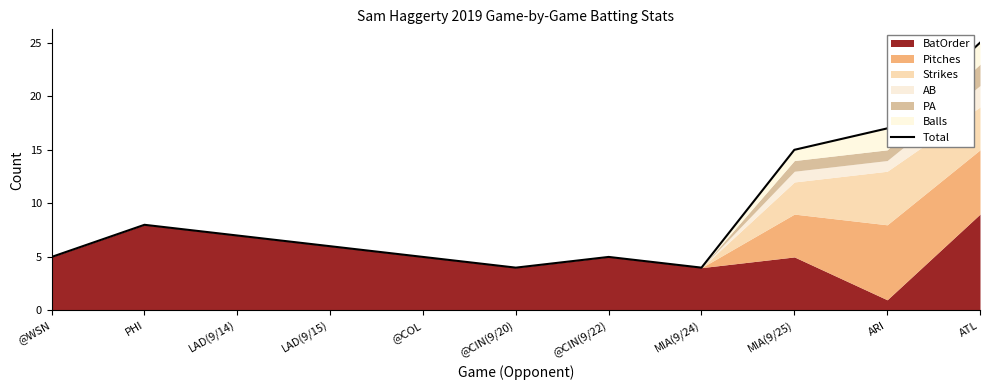

What is the approximate value at @COL, to the nearest 5?

5